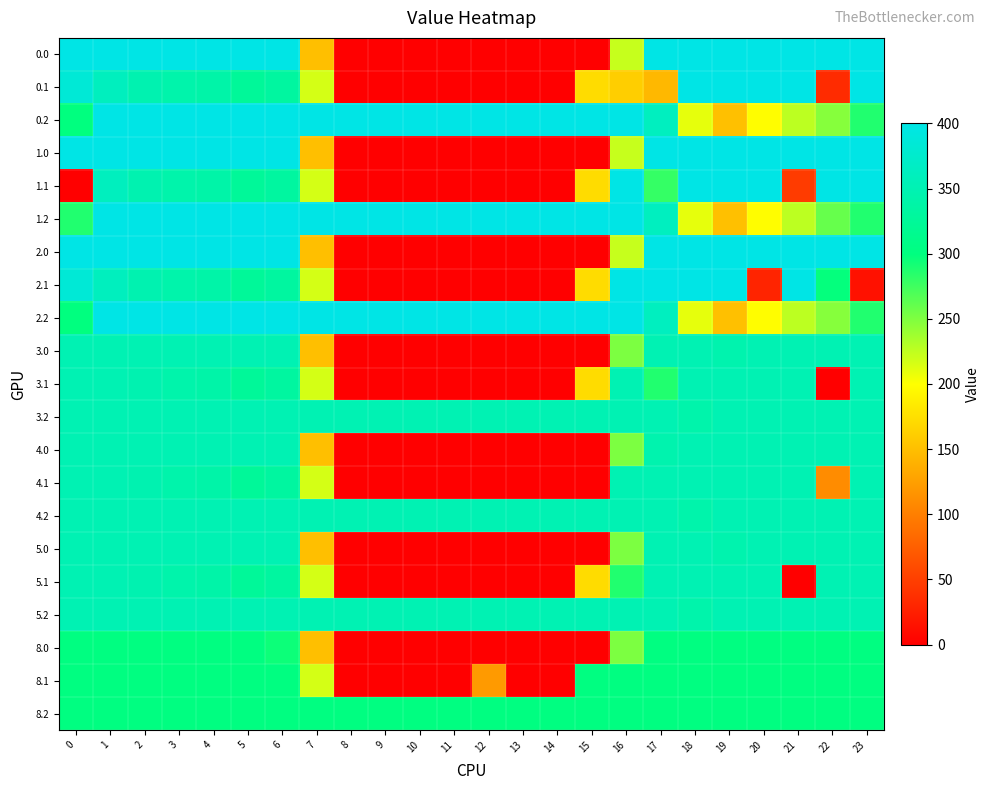

At how many categories does at least one series exceed 293?

24